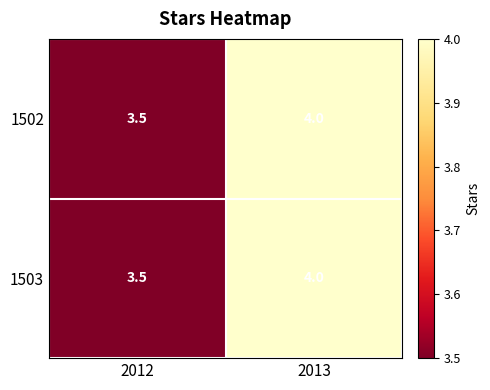

Where is 1503 nearest to the value 3?

2012